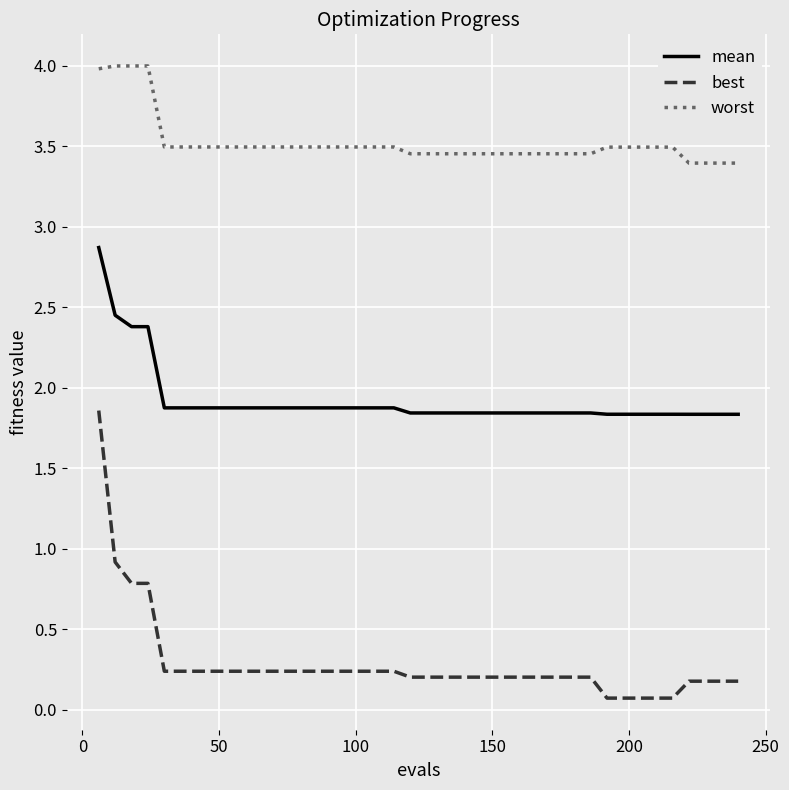

Which series has the largest total across all categories?

worst